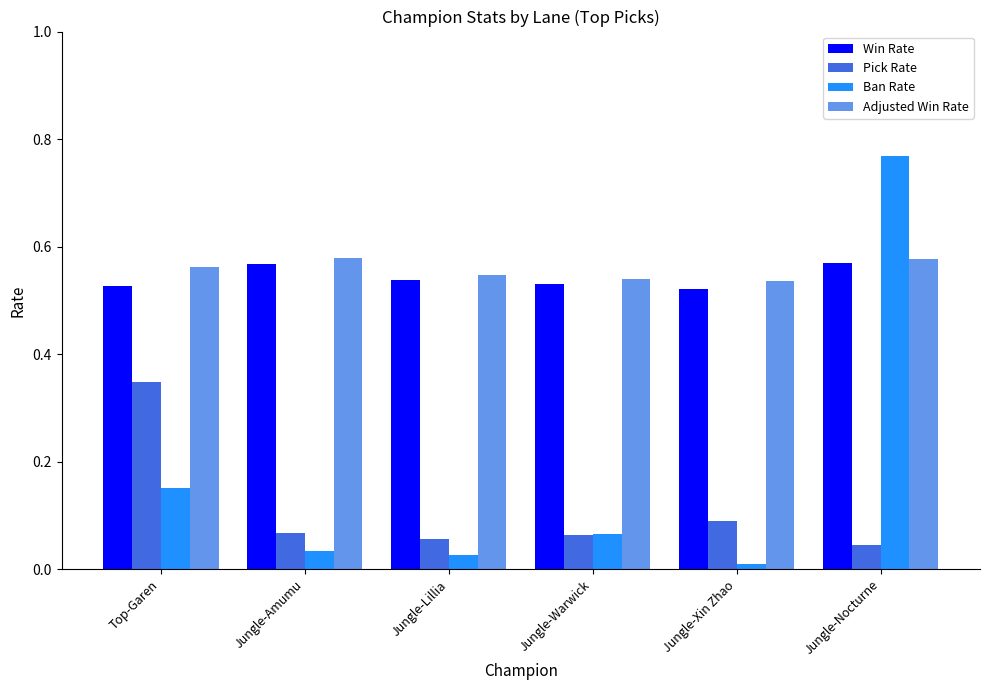

Is it true that Adjusted Win Rate equals 0.2 at Jungle-Nocturne?

False